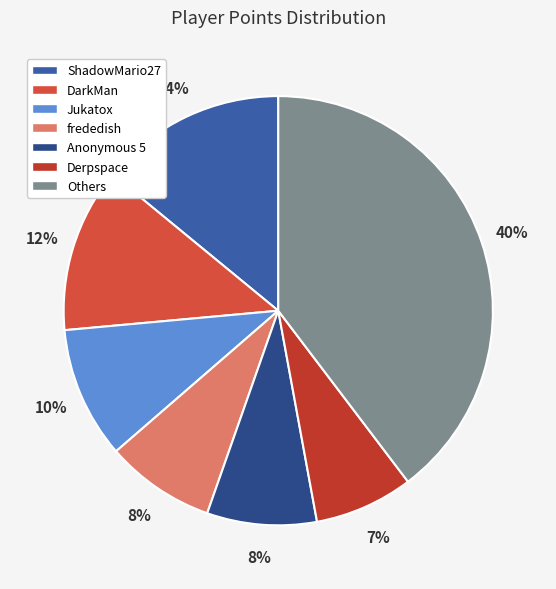

Count the number of slices in the pie.

7